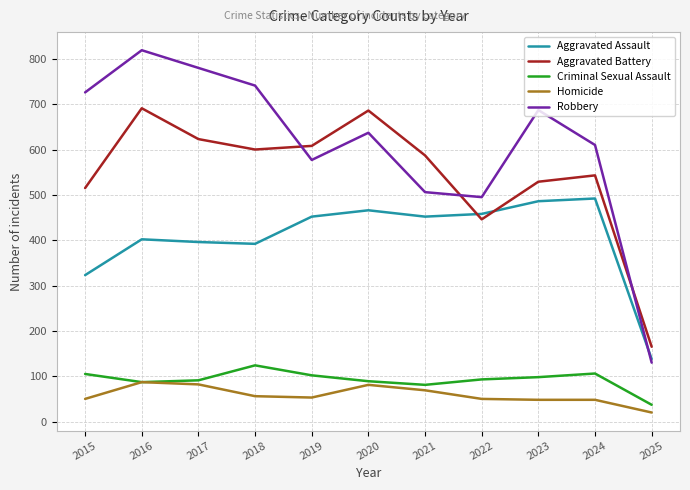

Which series has the widest spread of values?

Robbery